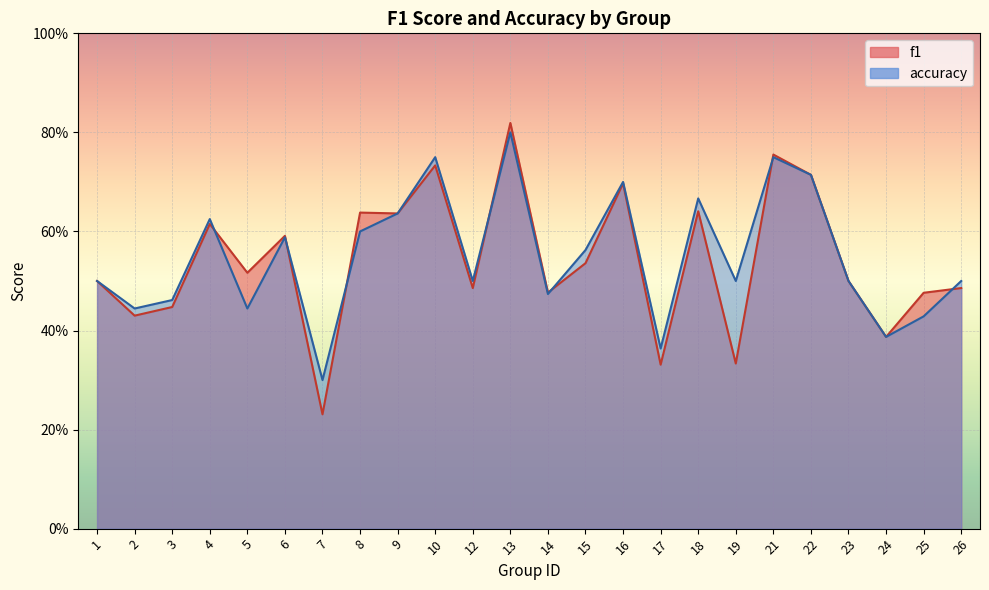

What are all the series names shown in the legend?

f1, accuracy